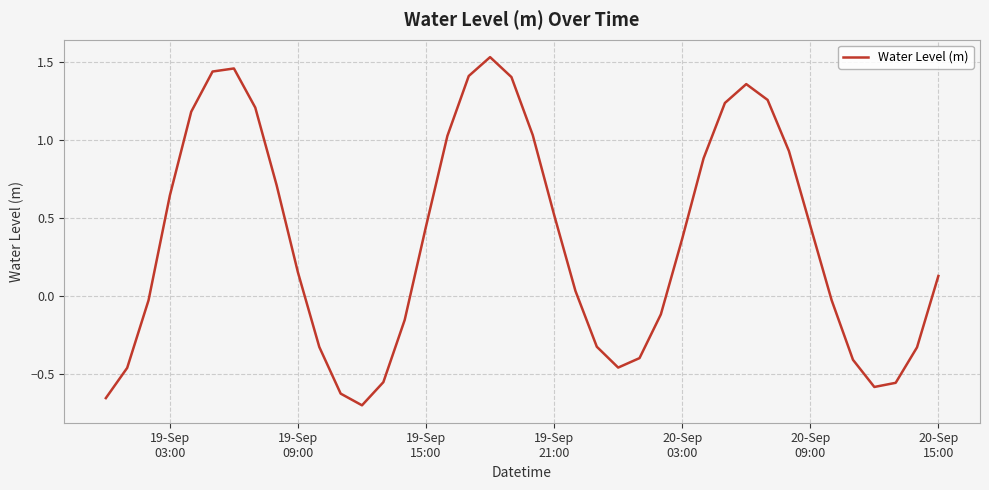

How many lines are shown in the chart?

1